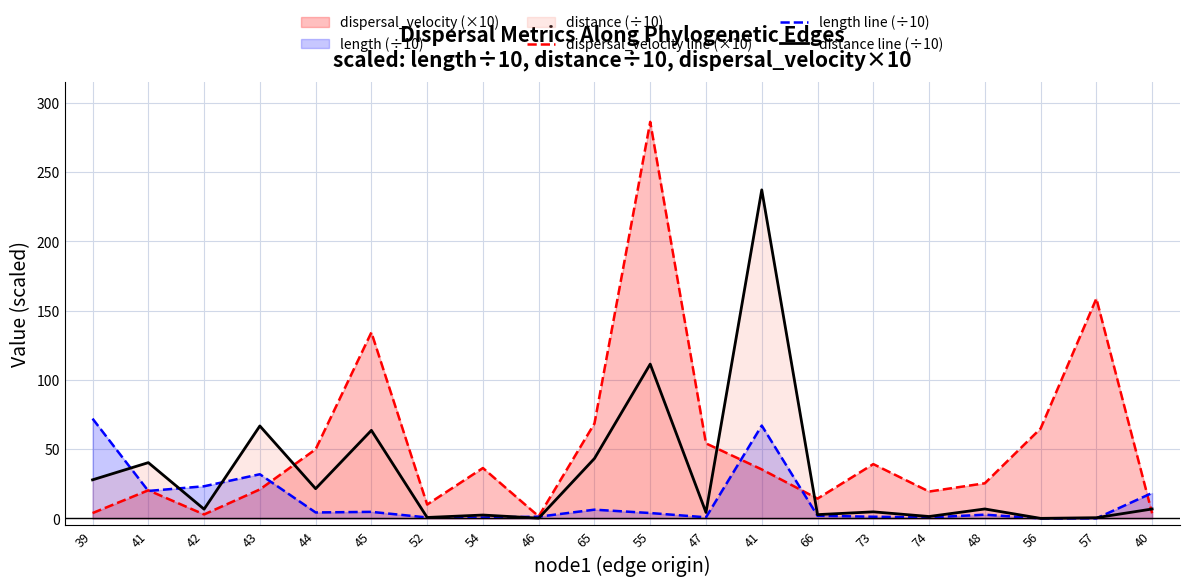

What is the spread (max minus min) of values at 41?

20.4